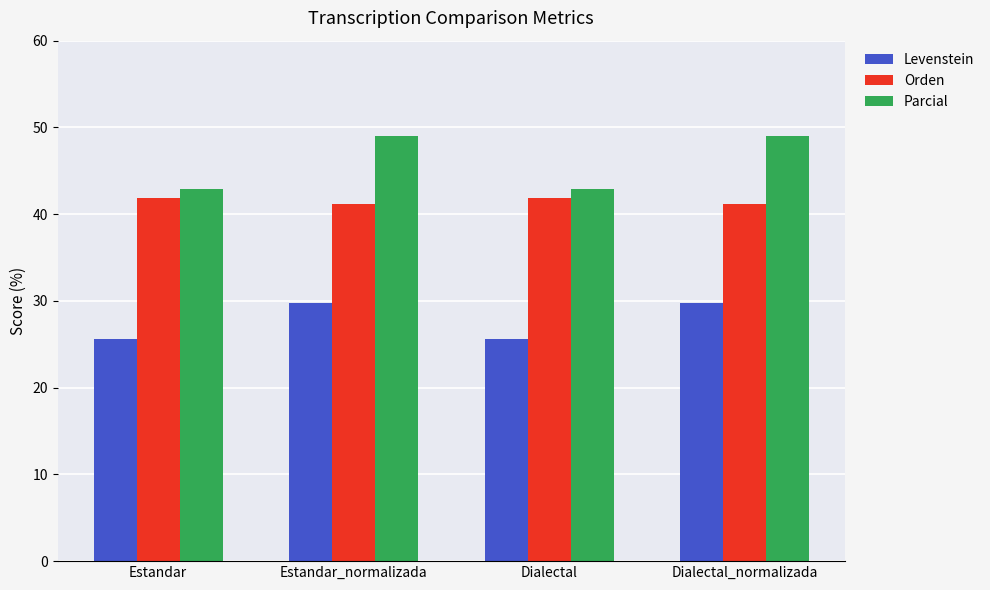

Is the value of Parcial at Dialectal greater than the value of Levenstein at Dialectal_normalizada?

Yes